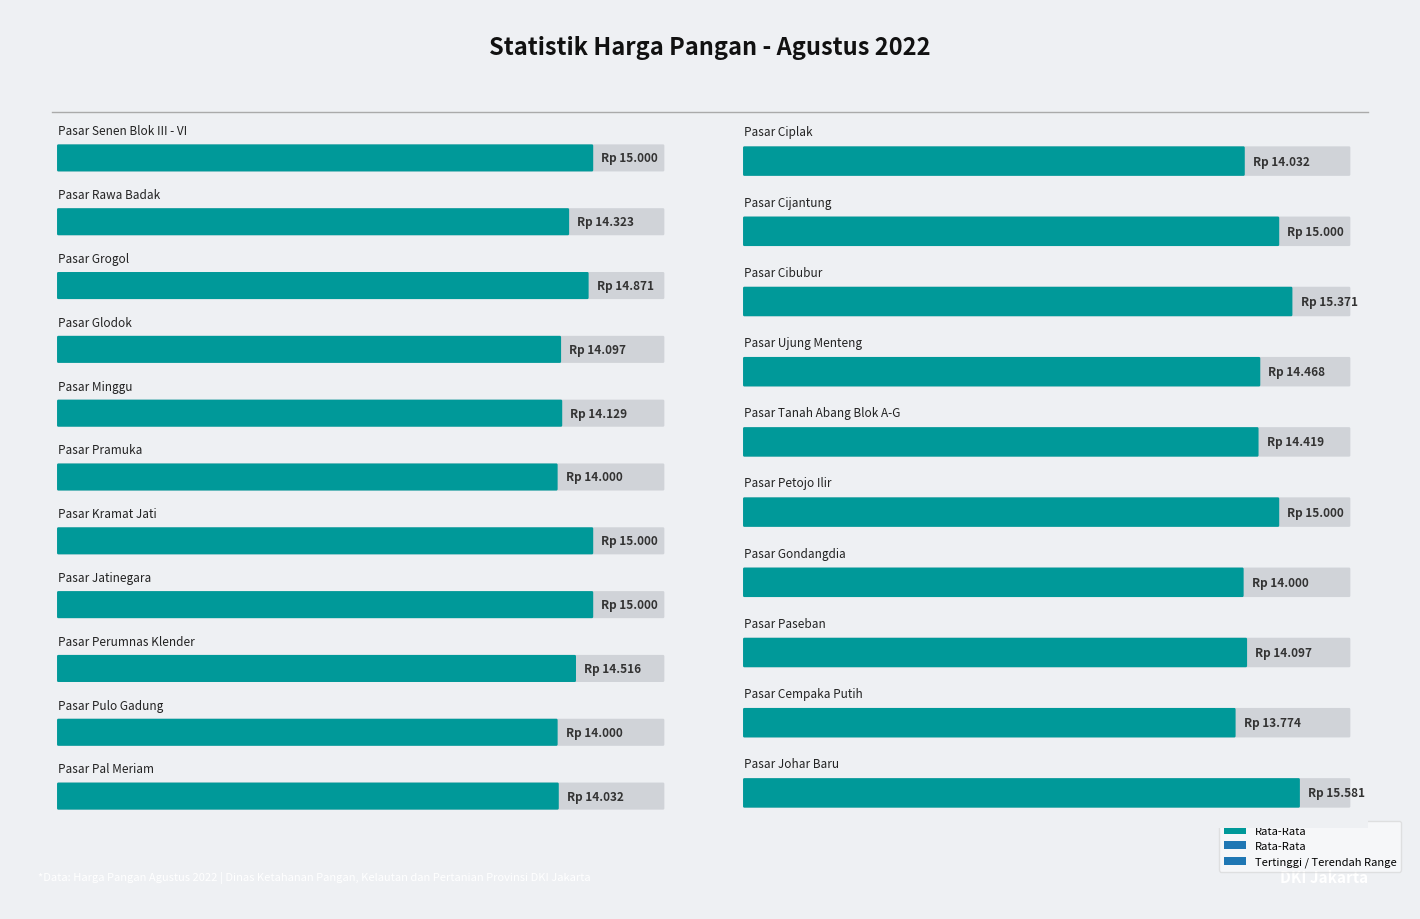

True or false: Rata-Rata has a value of 14419 at Pasar Tanah Abang Blok A-G.

True